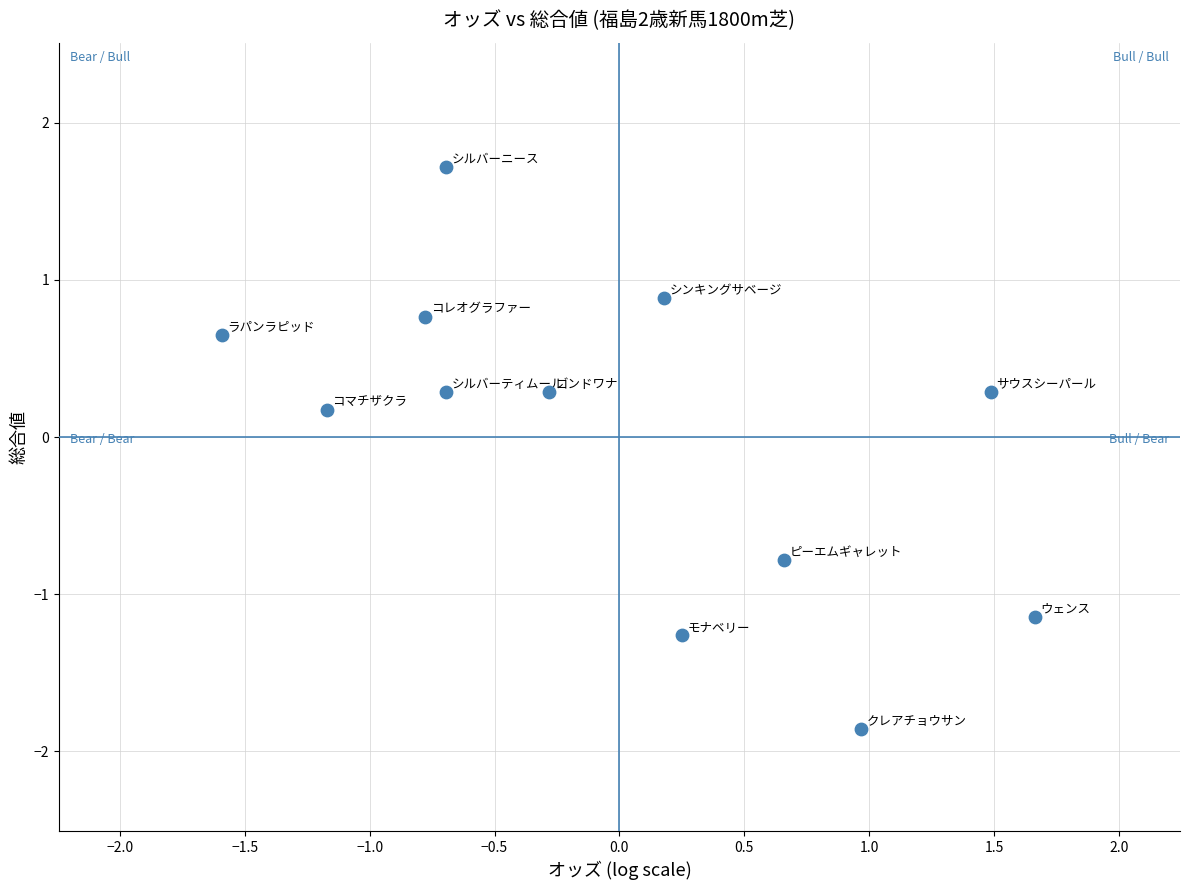

What is the range of Y values (max minus min)?

3.6